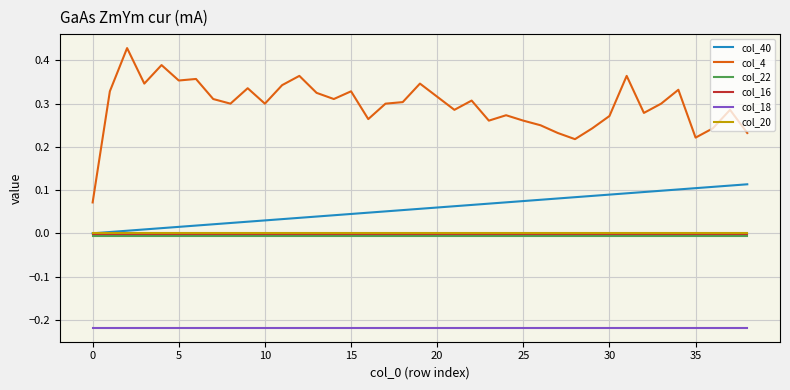

Which series has the largest total across all categories?

col_4